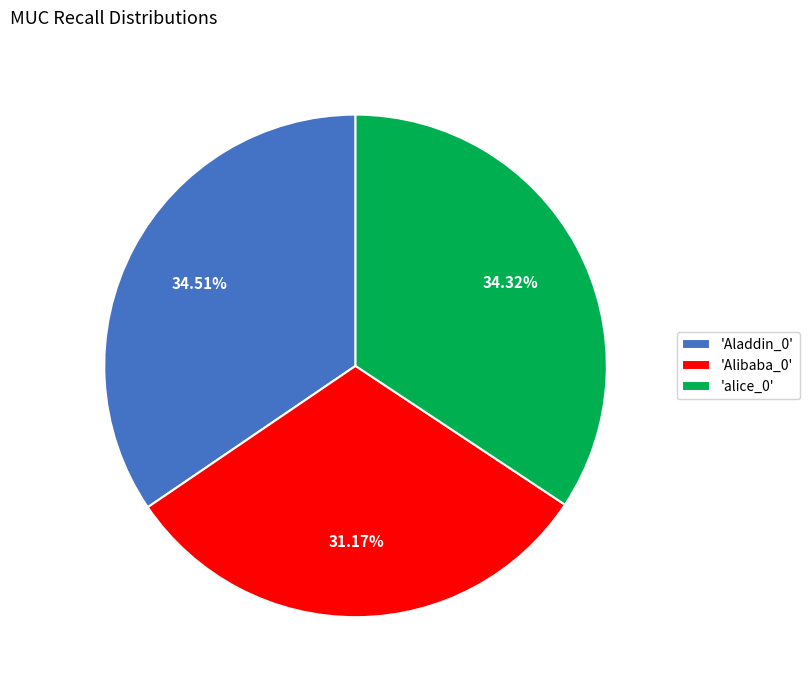

Which has a higher value, 'Alibaba_0' or 'alice_0'?

'alice_0'